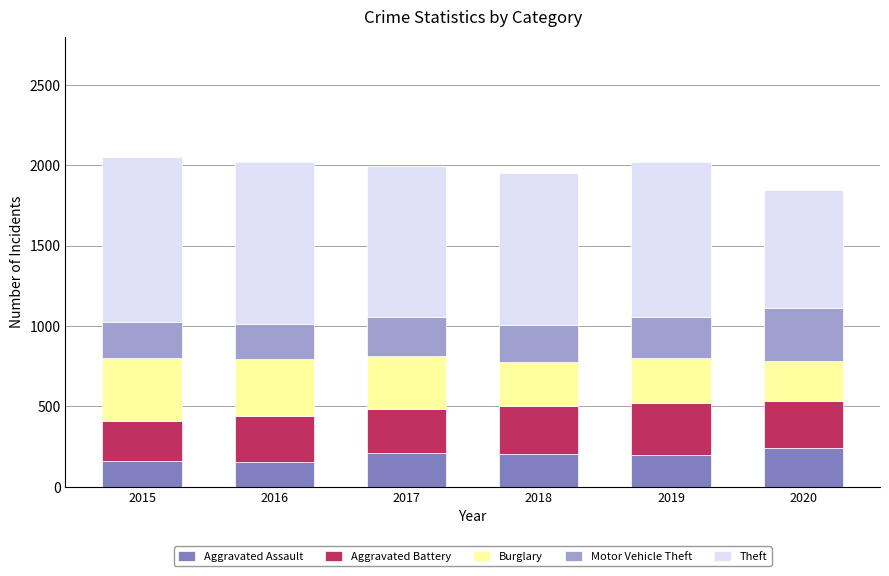

What are all the series names shown in the legend?

Aggravated Assault, Aggravated Battery, Burglary, Motor Vehicle Theft, Theft